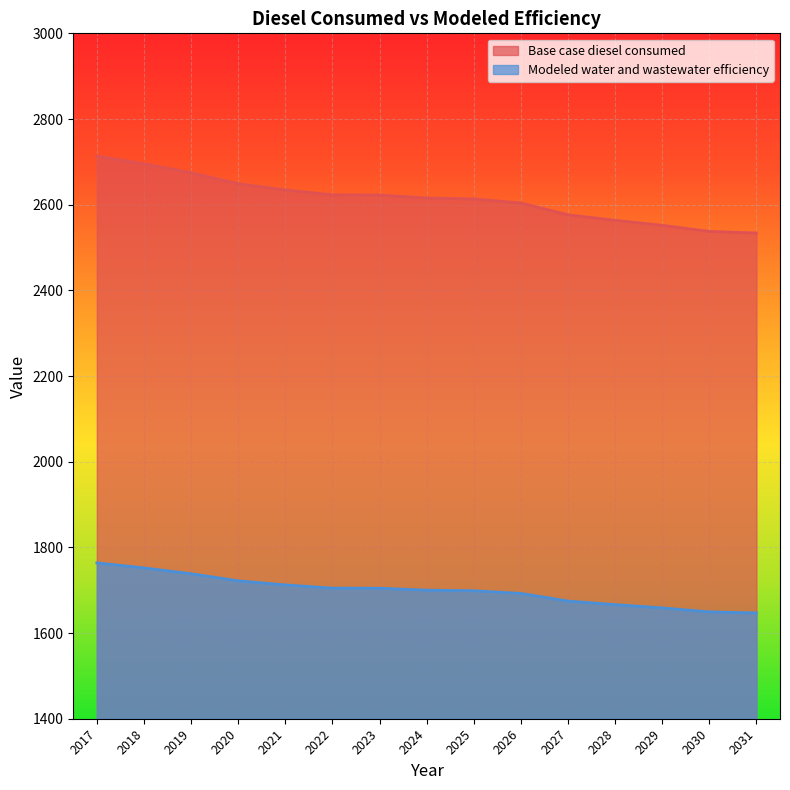

How many lines are shown in the chart?

2